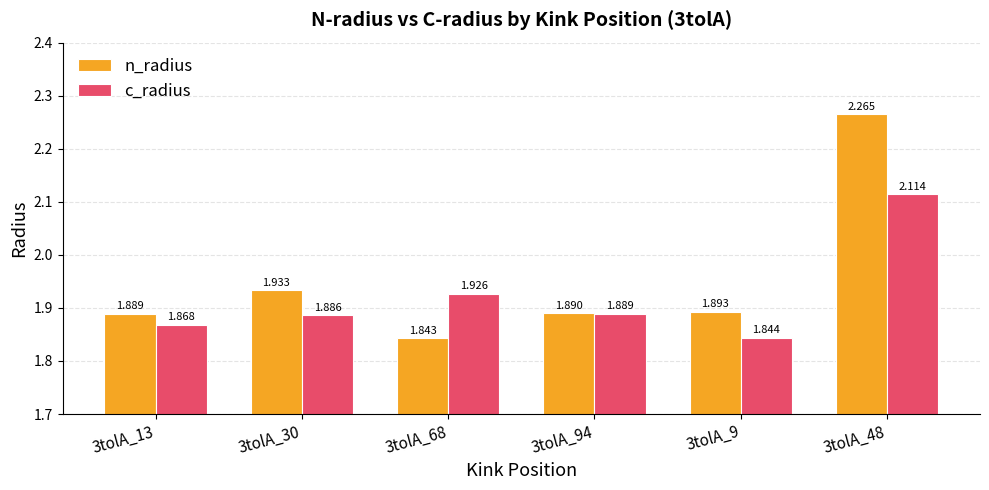

How many groups of bars are there?

6